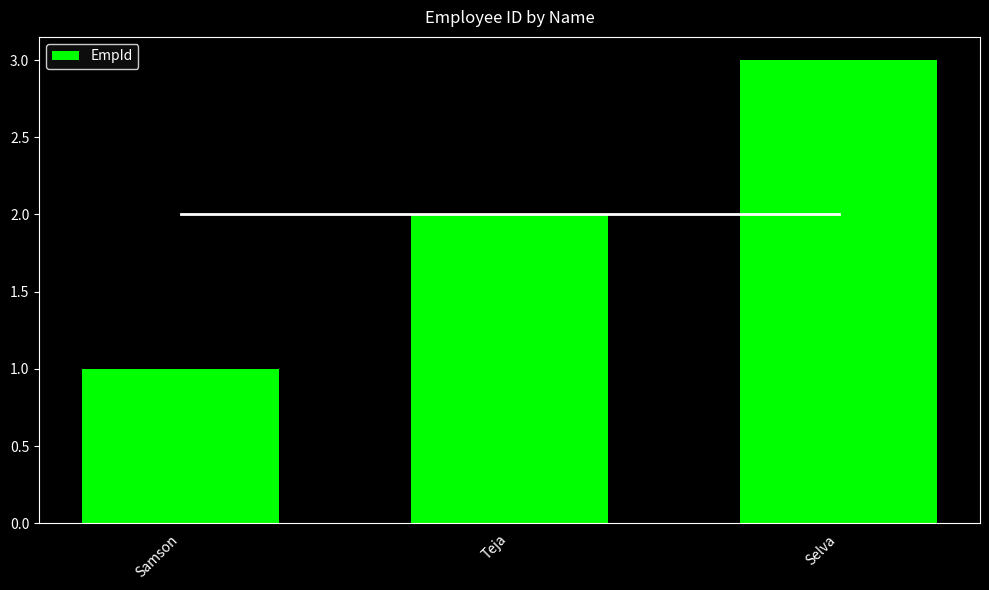

Reading left to right, list all the values displayed in this chart.

Samson=1	Teja=2	Selva=3